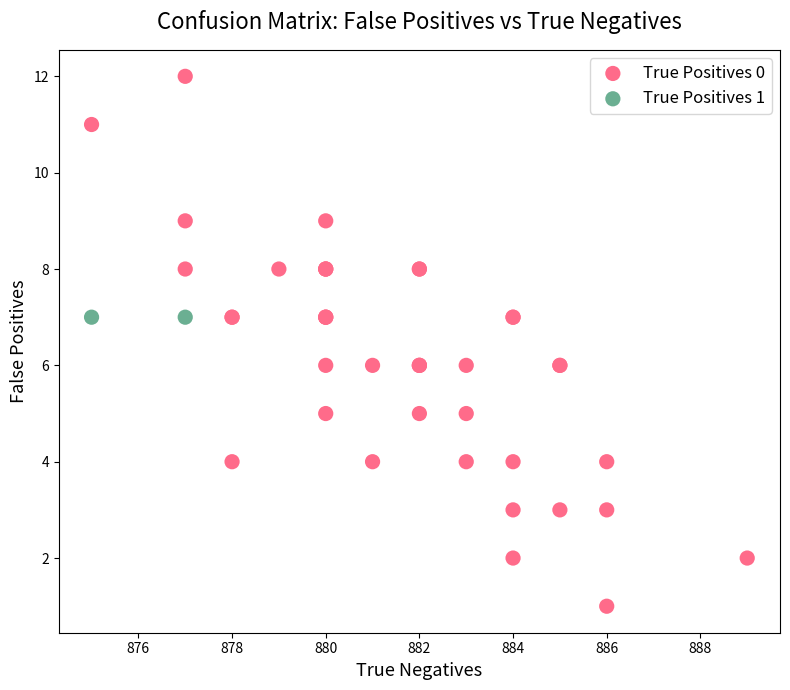

What are all the series names shown in the legend?

True Positives 0, True Positives 1